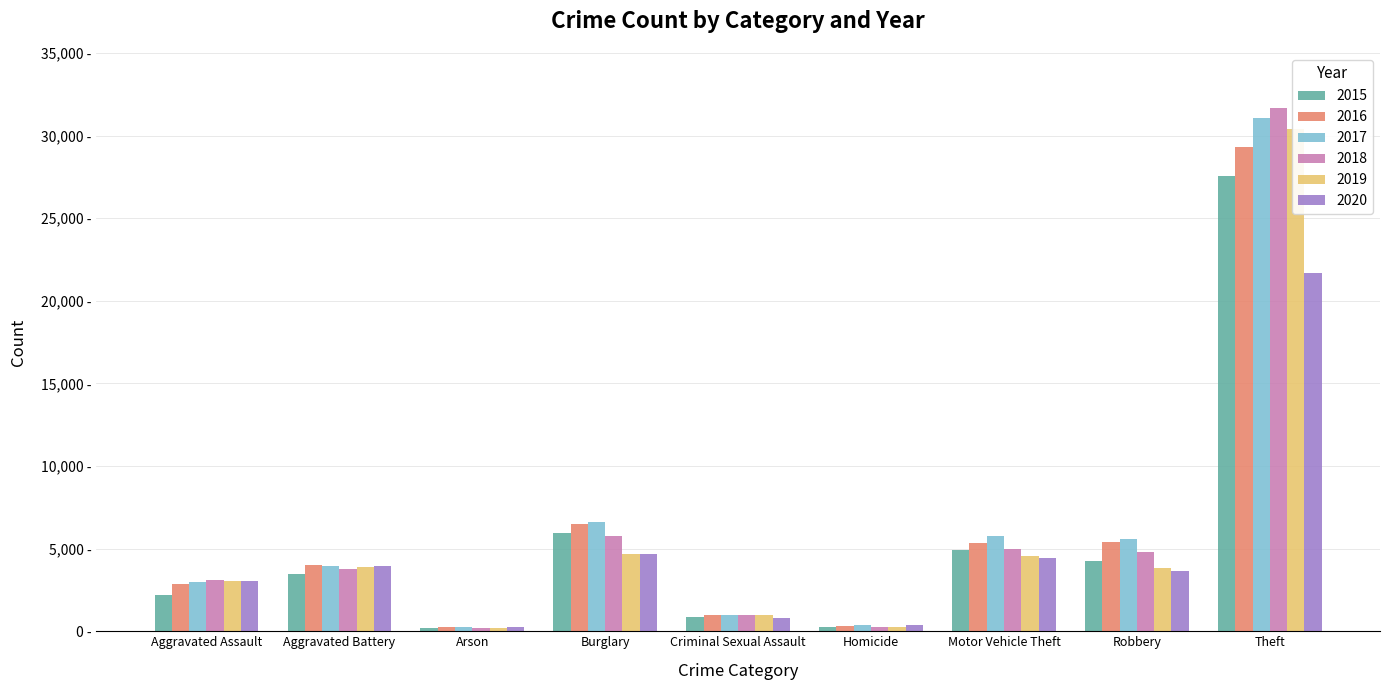

What is the label of the 2nd bar from the left?

Aggravated Battery